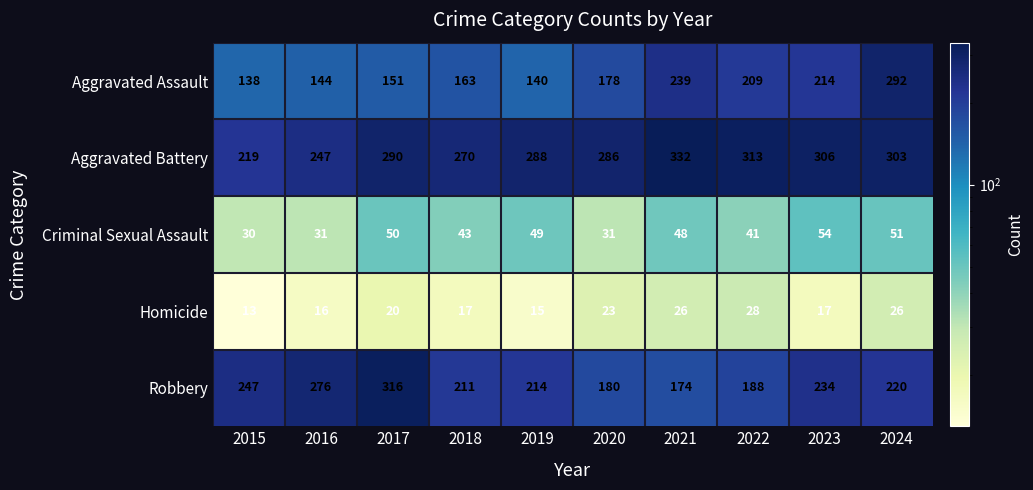

True or false: Homicide has a value of 25 at 2019.

False